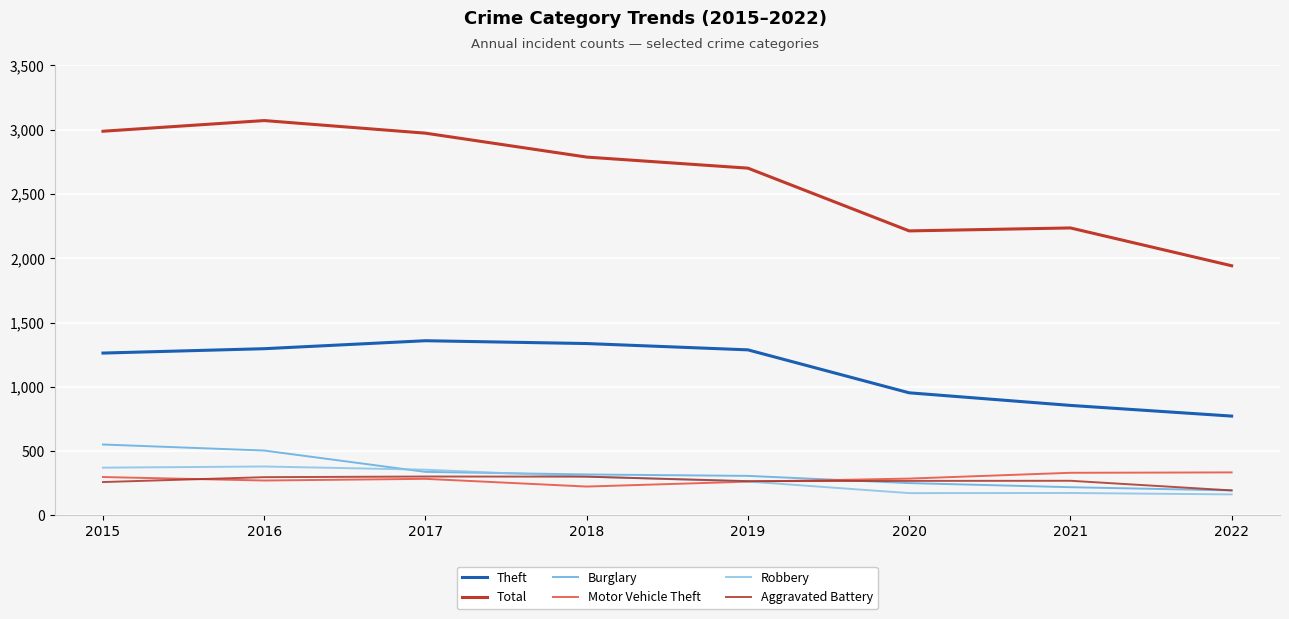

Which has a higher value, 2021 or 2022?

2021